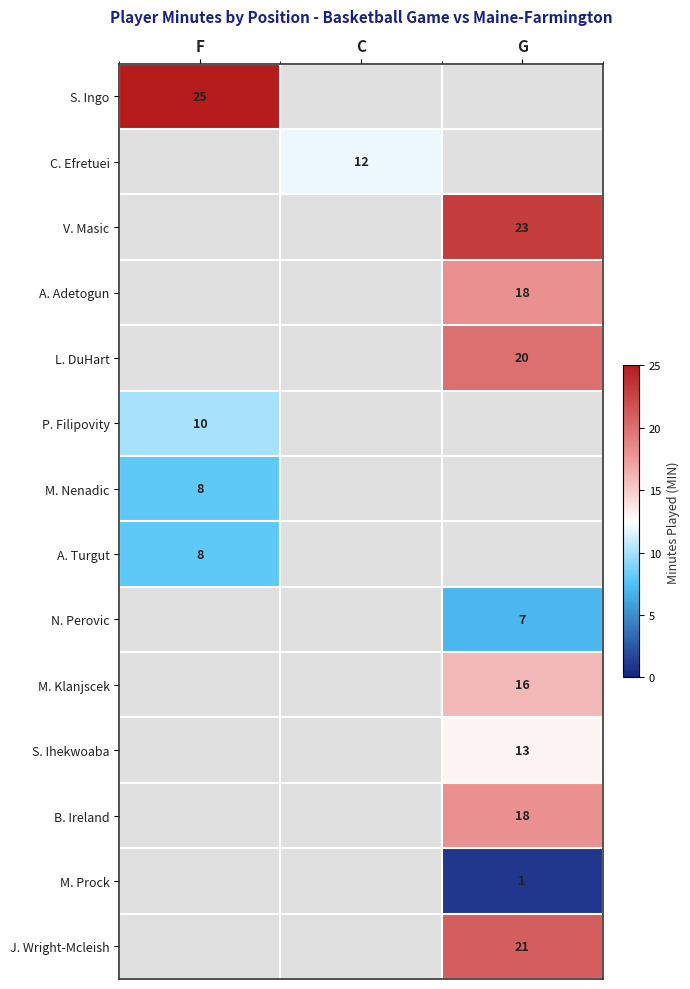

Is the value of M. Prock at G greater than the value of C. Efretuei at C?

No